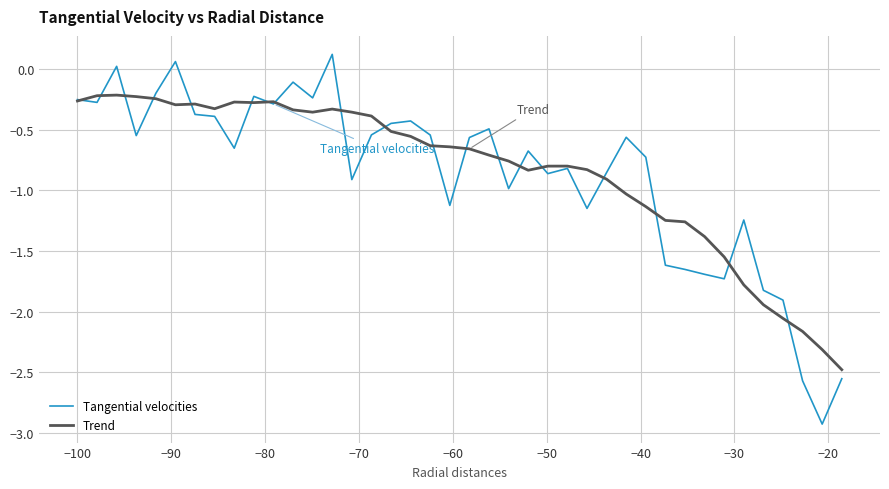

Is this an area chart (filled region under the line)?

No